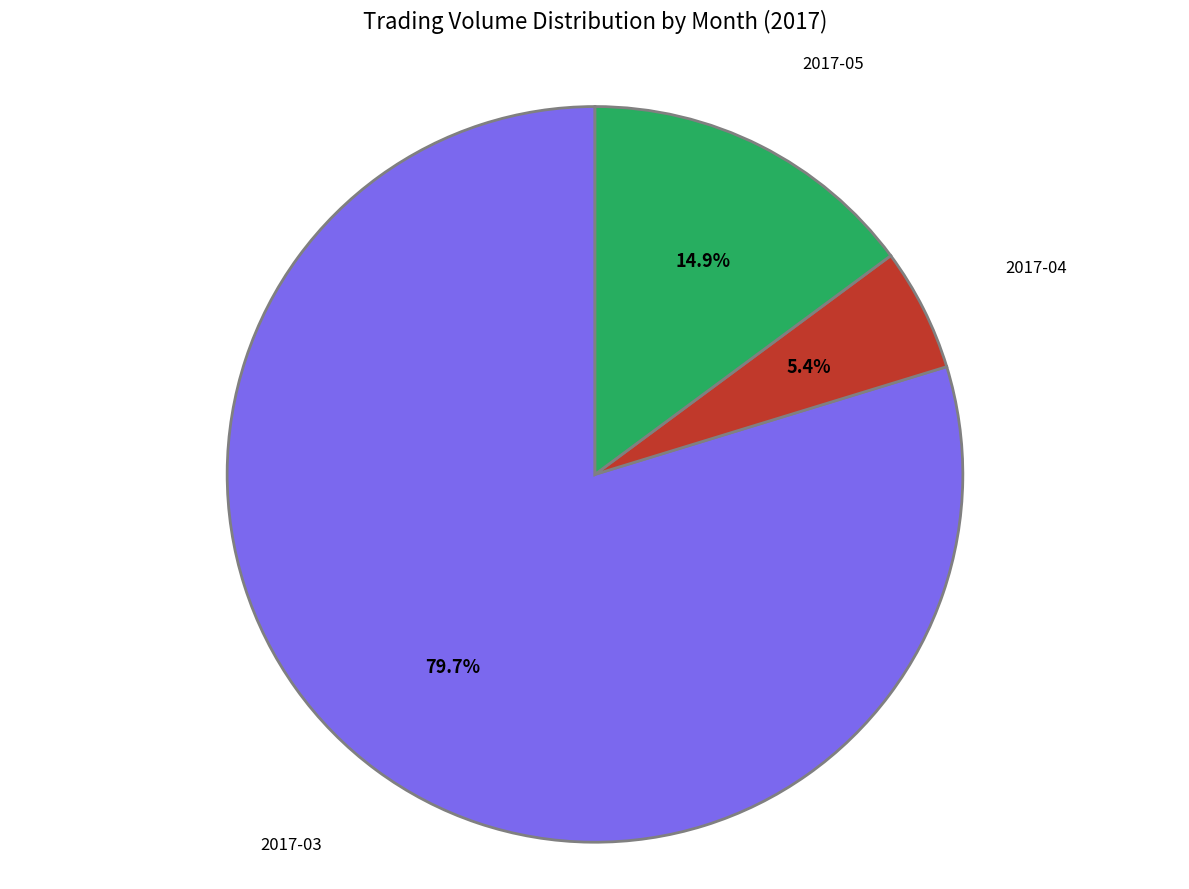

Rank the categories by value from highest to lowest.

2017-03, 2017-05, 2017-04